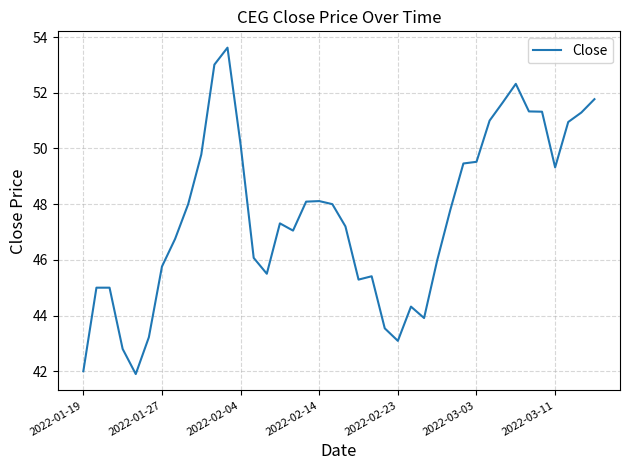

What is the maximum value shown in the chart?

53.6